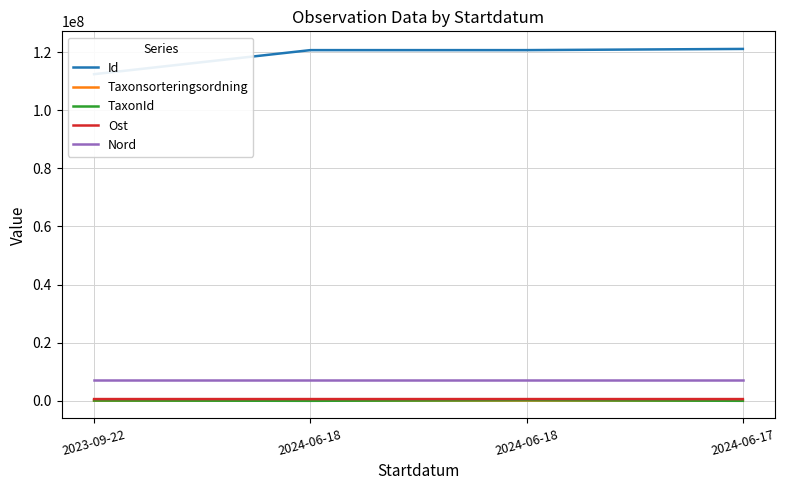

Does the chart have visible grid lines?

Yes